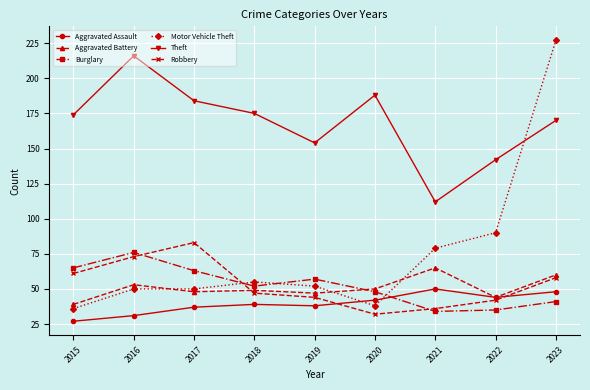

Reading left to right, what are all the values shown in this chart?

Aggravated Assault: 2015=27	2016=31	2017=37	2018=39	2019=38	2020=42	2021=50	2022=44	2023=48
Aggravated Battery: 2015=39	2016=53	2017=48	2018=49	2019=47	2020=50	2021=65	2022=44	2023=60
Burglary: 2015=65	2016=76	2017=63	2018=52	2019=57	2020=48	2021=34	2022=35	2023=41
Motor Vehicle Theft: 2015=36	2016=50	2017=50	2018=55	2019=52	2020=38	2021=79	2022=90	2023=227
Theft: 2015=174	2016=216	2017=184	2018=175	2019=154	2020=188	2021=112	2022=142	2023=170
Robbery: 2015=61	2016=73	2017=83	2018=47	2019=44	2020=32	2021=36	2022=42	2023=58